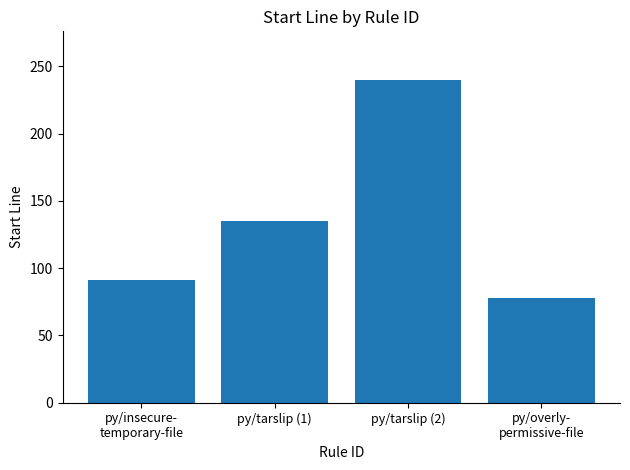

True or false: the data shows 240 at py/tarslip (2).

True